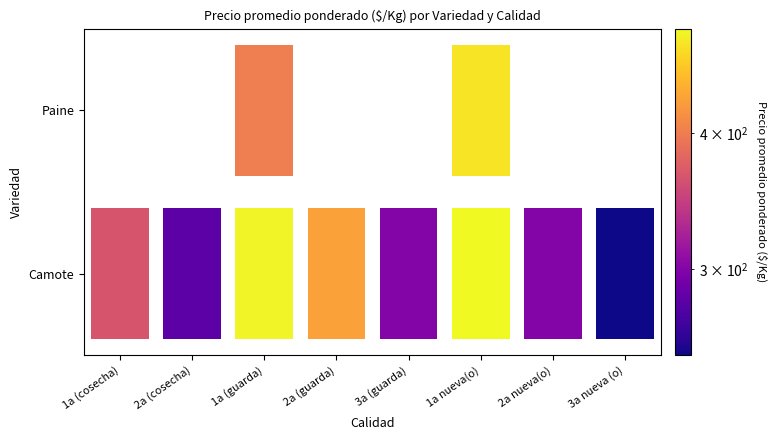

What is the difference between the second highest and second lowest values?

244